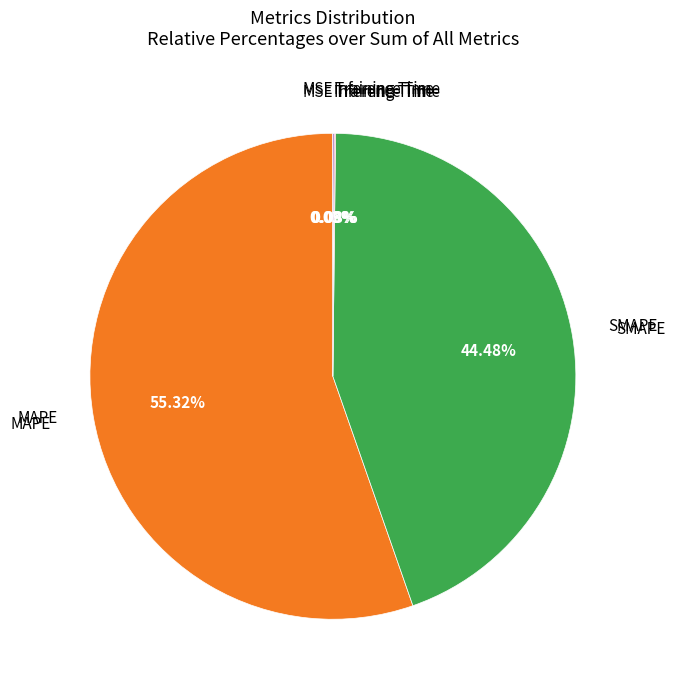

To the nearest percent, what is the difference between the largest and smallest slice percentages?

55%